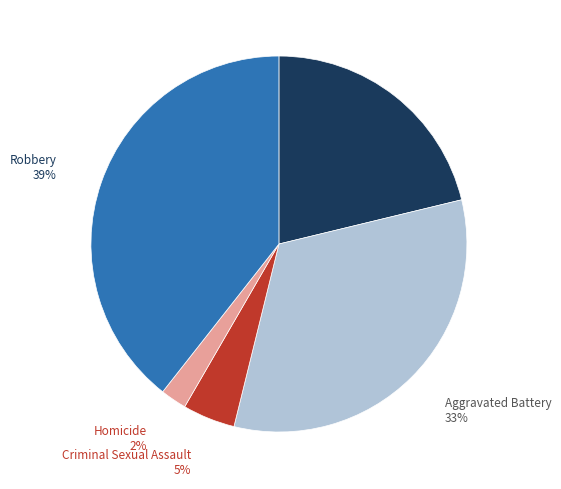

Which category has the smallest portion of the pie?

Homicide